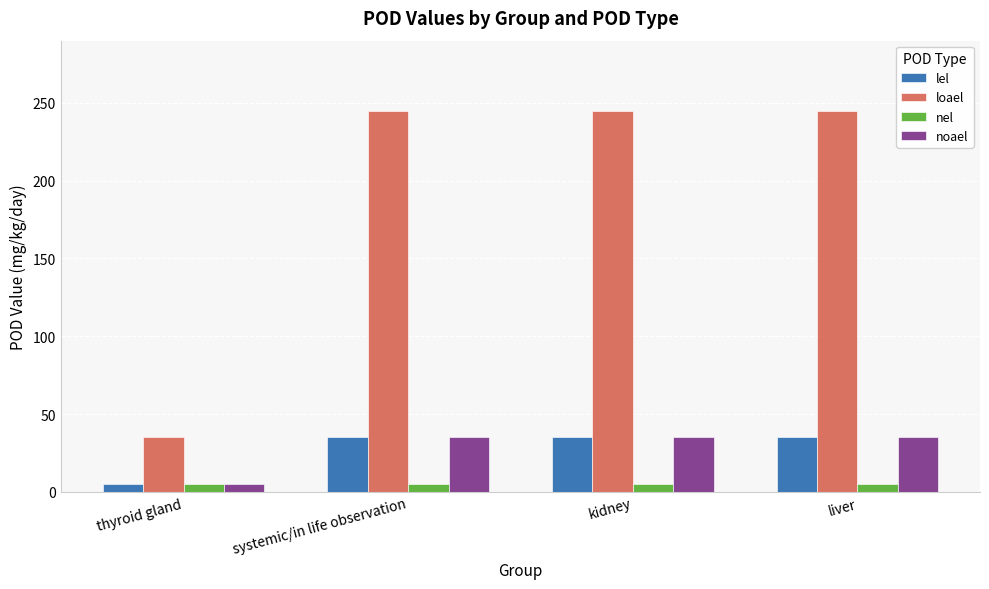

What is the sum of the loael values at thyroid gland and kidney?

280